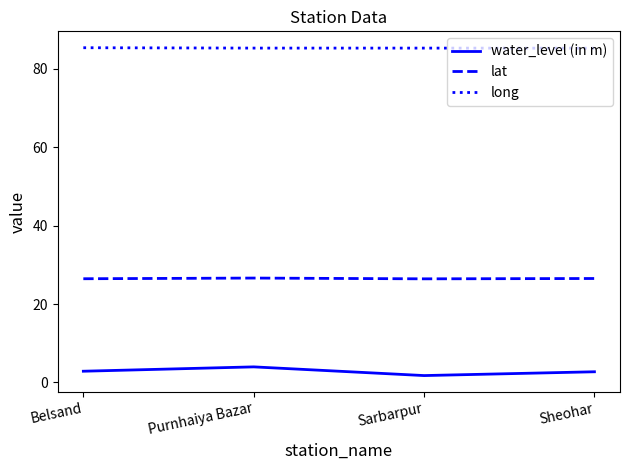

How many lines are shown in the chart?

3